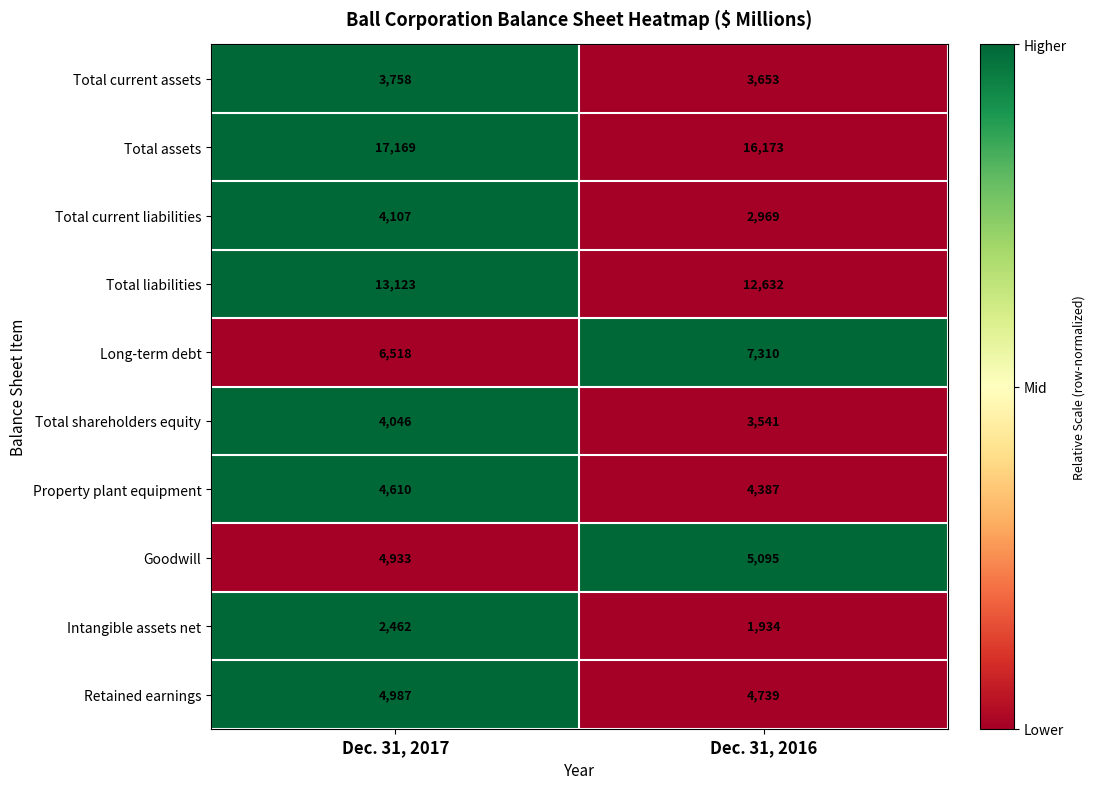

What is the average value of the Intangible assets net series?

2198